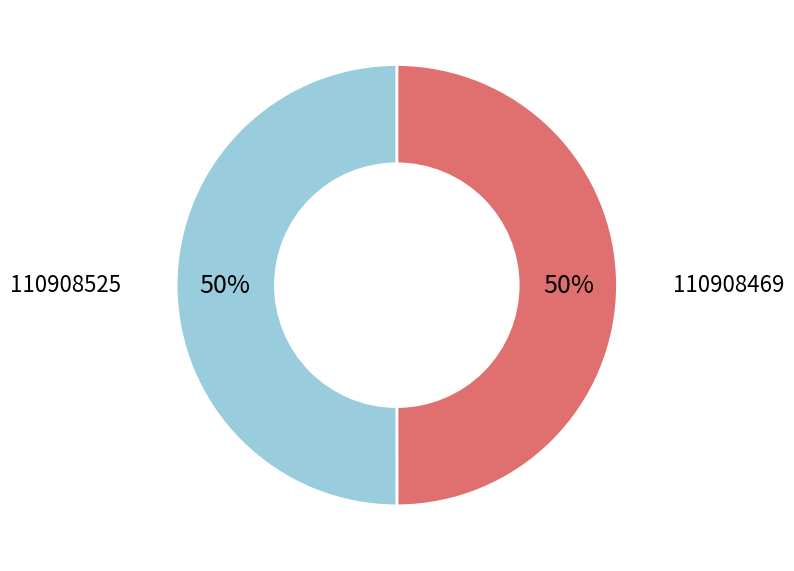

The 110908469 slice represents 50% of the pie. True or false?

True